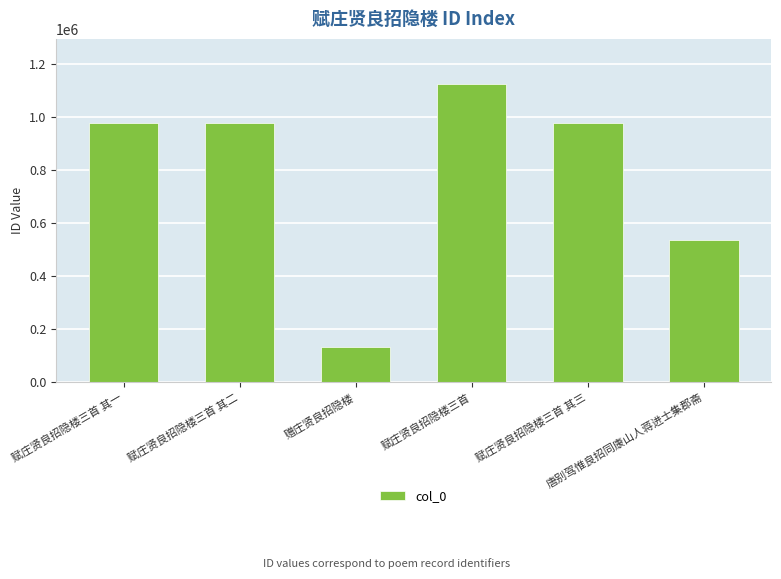

True or false: the data shows 133238 at 赠庄贤良招隐楼.

True